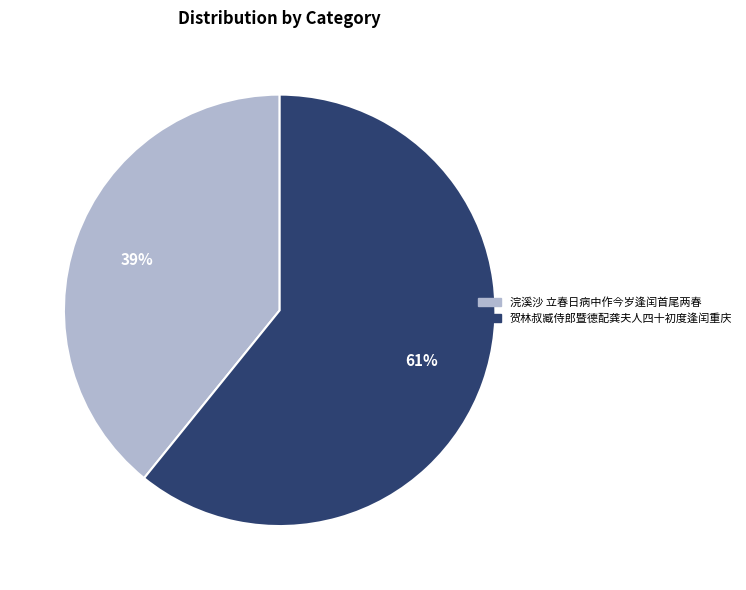

Which has a higher value, 浣溪沙 立春日病中作今岁逢闰首尾两春 or 贺林叔臧侍郎暨德配龚夫人四十初度逢闰重庆?

贺林叔臧侍郎暨德配龚夫人四十初度逢闰重庆